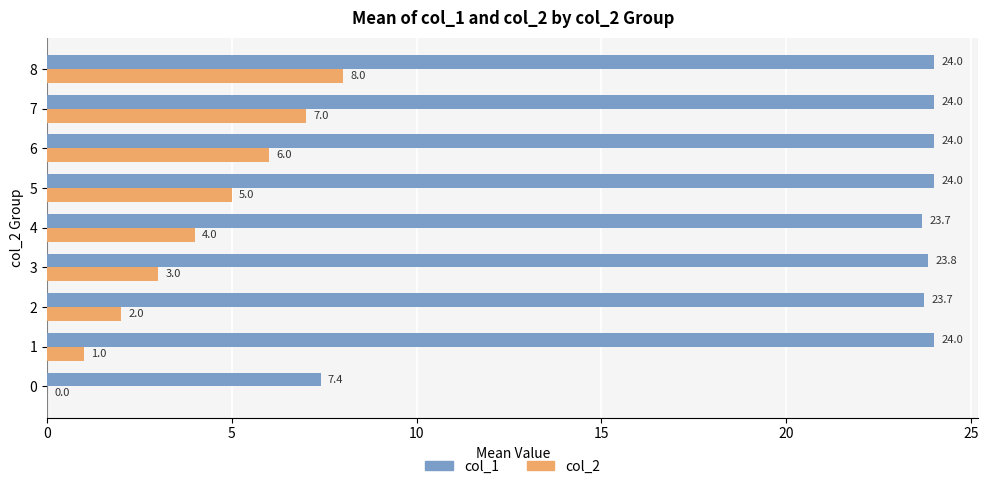

True or false: col_1 has a value of 24.0 at 7.

True